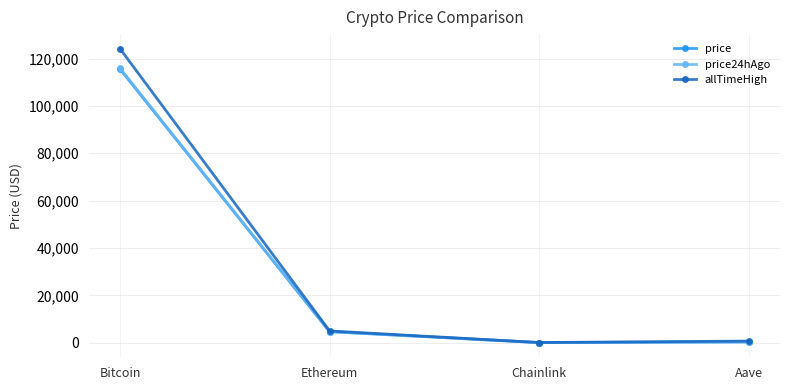

Which label corresponds to the largest value in the chart?

Bitcoin